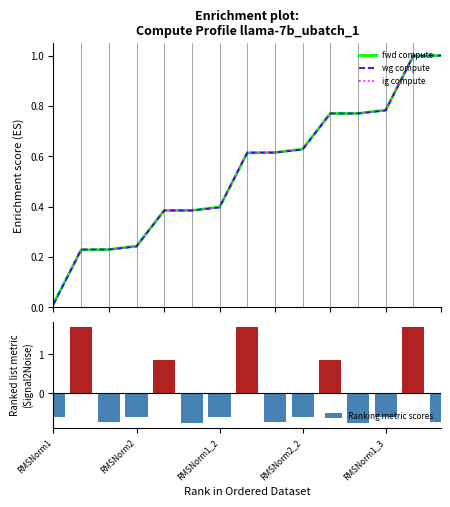

What are all the series names shown in the legend?

fwd compute, wg compute, ig compute, Ranking metric scores